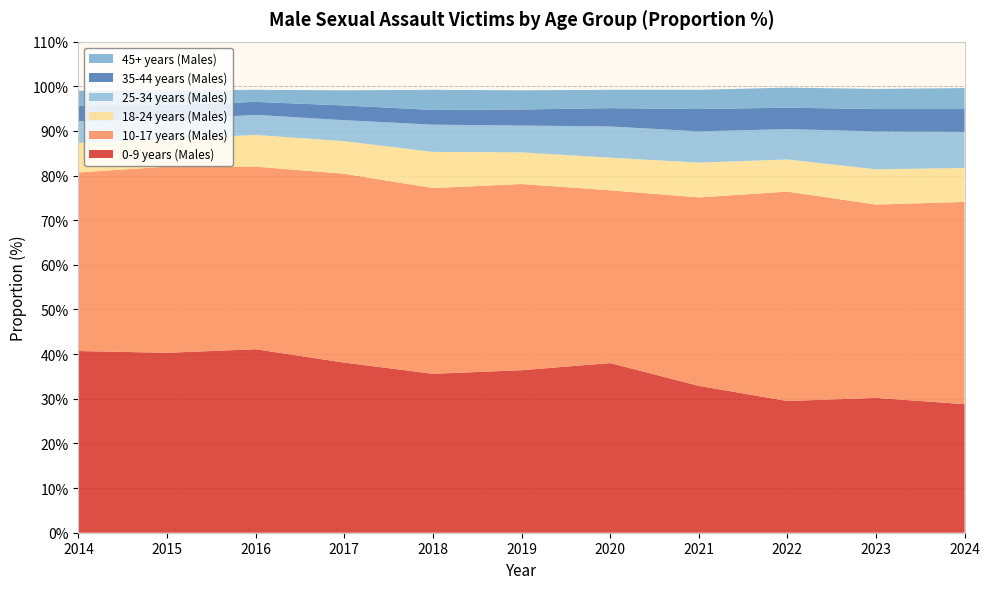

Reading left to right, list all the values displayed in this chart.

0-9 years (Males): 40.7	40.3	41.1	38.1	35.6	36.4	38.0	32.9	29.5	30.2	28.8
10-17 years (Males): 40.0	41.7	40.9	42.3	41.6	41.7	38.7	42.2	46.9	43.3	45.3
18-24 years (Males): 6.6	6.2	7.1	7.3	8.1	7.1	7.3	7.8	7.2	7.9	7.6
25-34 years (Males): 4.9	4.3	4.5	4.7	6.1	6.0	7.0	7.0	6.8	8.5	8.1
35-44 years (Males): 3.4	3.3	2.9	3.3	3.3	3.6	4.1	5.0	4.8	5.0	5.1
45+ years (Males): 3.4	3.3	2.7	3.4	4.5	4.3	4.1	4.3	4.5	4.5	4.7